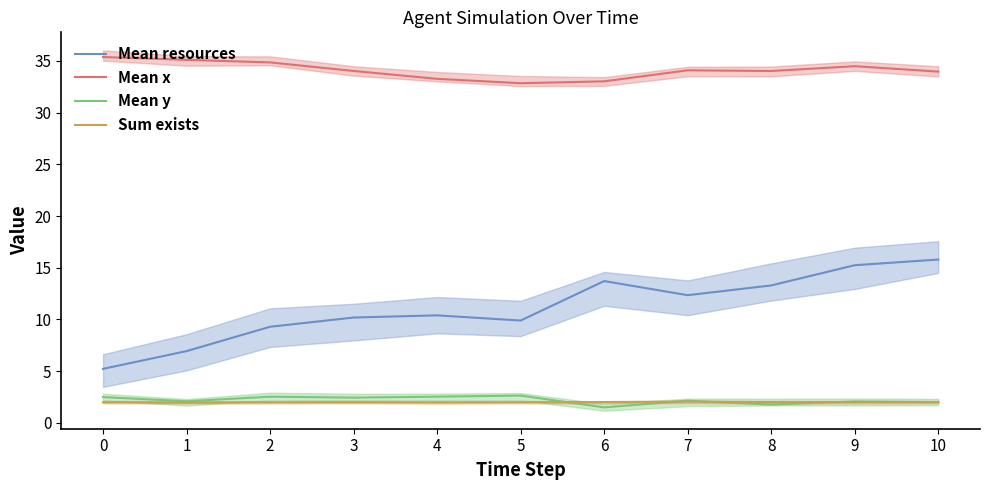

What is the average value of the Mean x series?

34.1